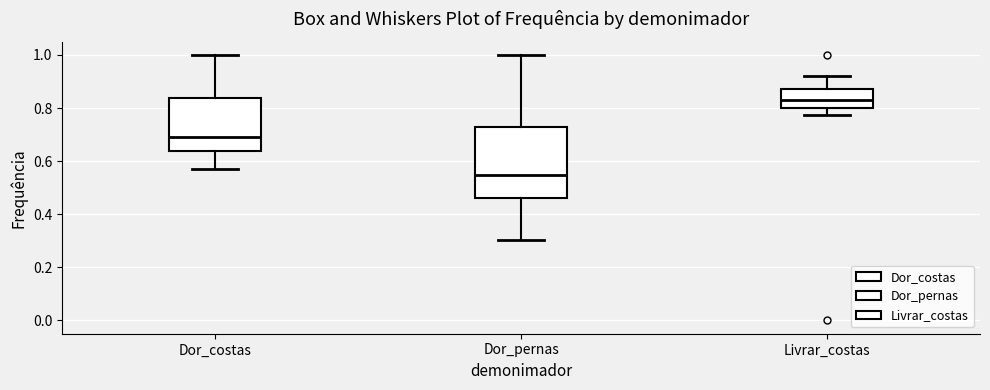

Reading left to right, transcribe this box plot: for each box, give where its median line is, the range the box spans, and where its two whiskers end, as read against the y-axis. The values are not printed on the chart, so give them approximately, as read against the axis.

Dor_costas: median 0.70, box 0.64 to 0.84, whiskers 0.58 to 1.00
Dor_pernas: median 0.54, box 0.46 to 0.72, whiskers 0.30 to 1.00
Livrar_costas: median 0.82, box 0.80 to 0.88, whiskers 0.78 to 0.92